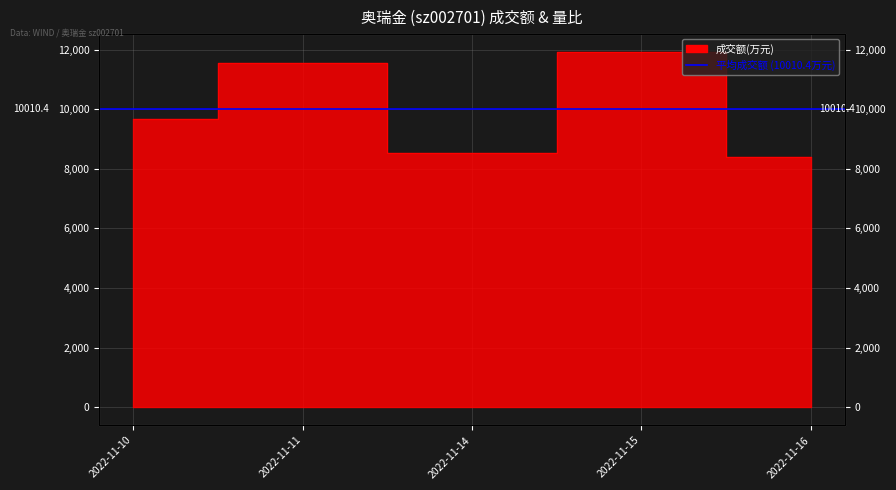

The chart shows a value of 11537 at 2022-11-11. True or false?

True